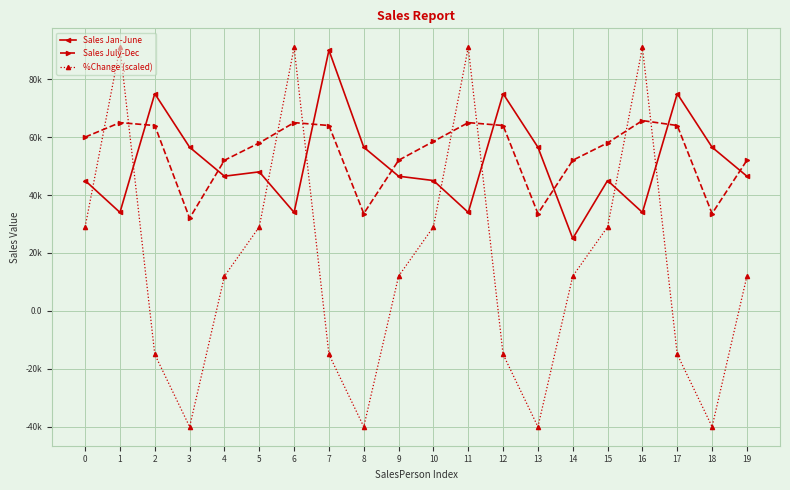

Is this an area chart (filled region under the line)?

No